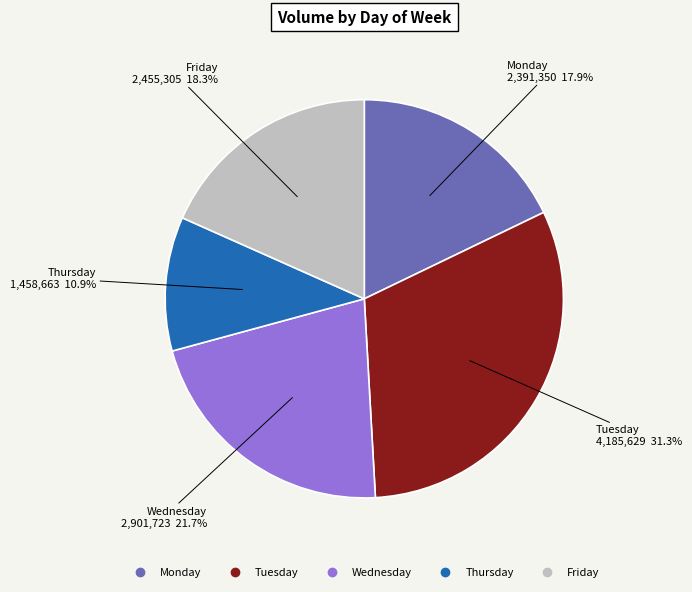

Is it true that Friday is 42% of the pie?

False